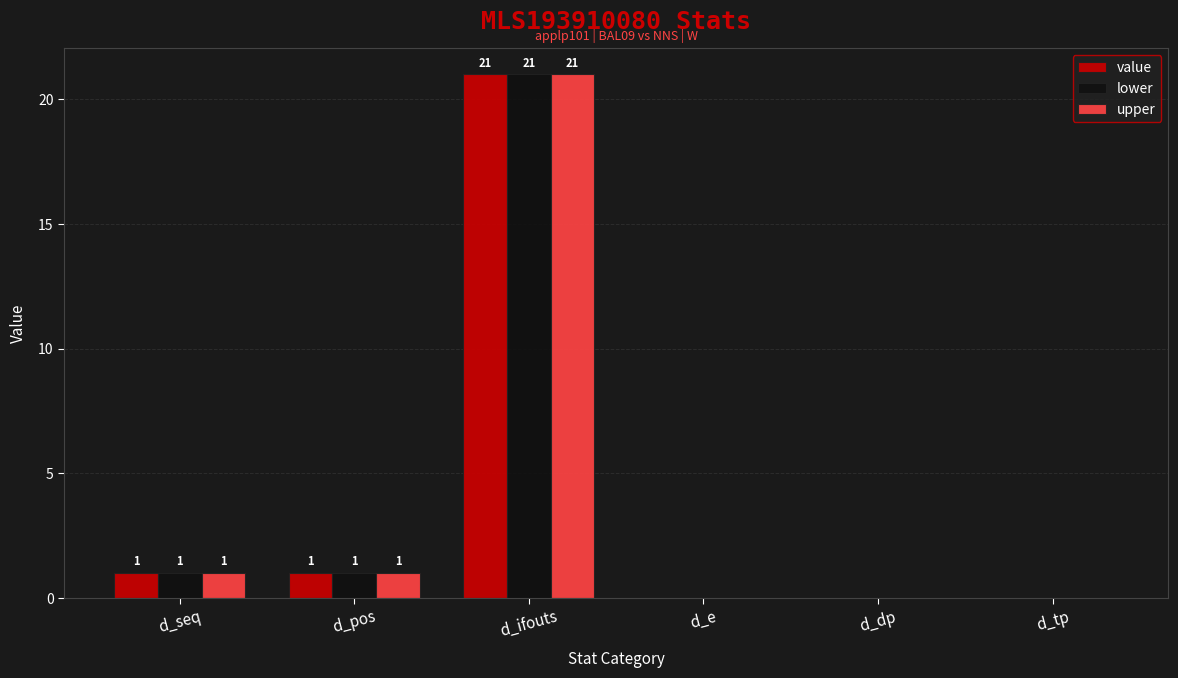

Are the bars horizontal?

No